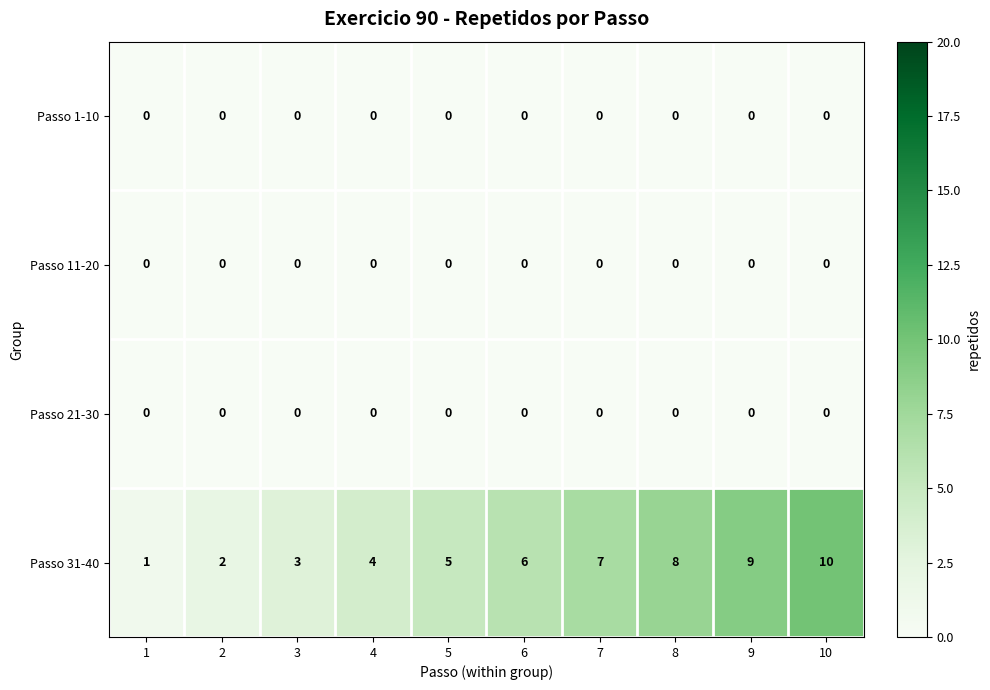

What is the total value across all series at 4?

4